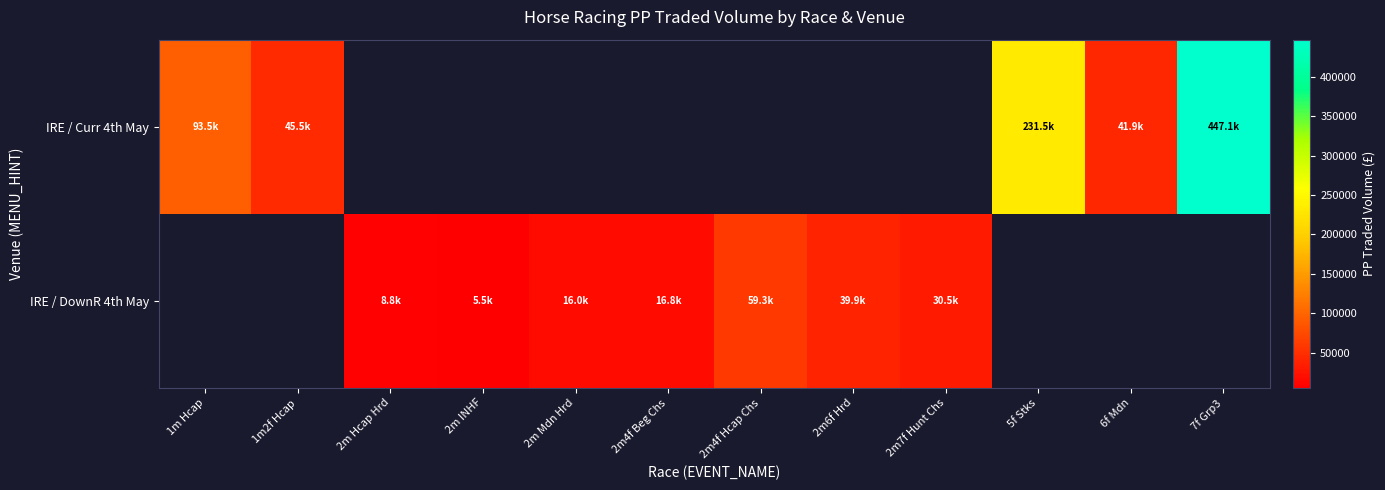

Which label corresponds to the largest value in the chart?

7f Grp3